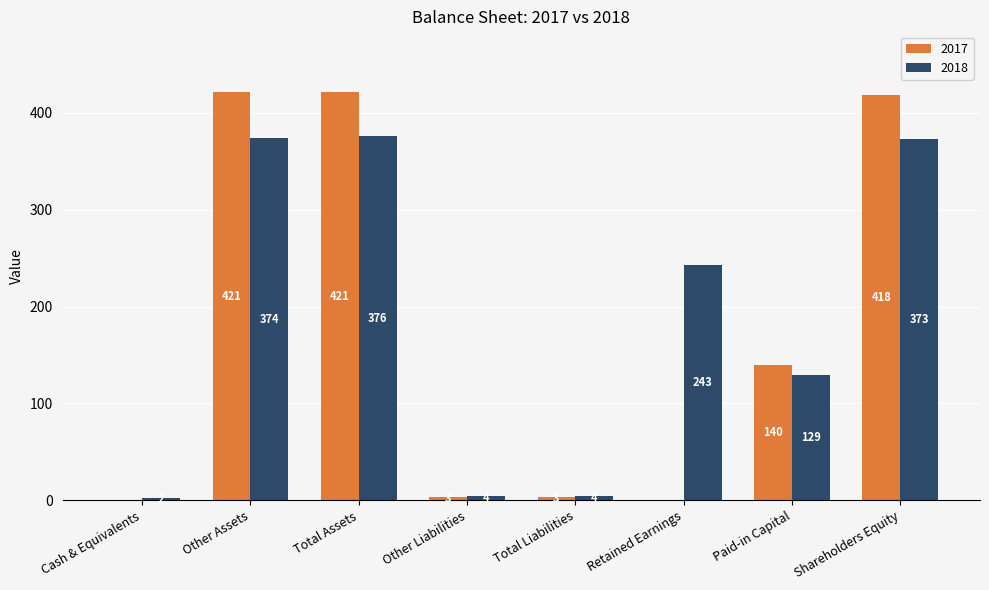

Between Other Liabilities and Shareholders Equity, which series saw the biggest shift?

2017